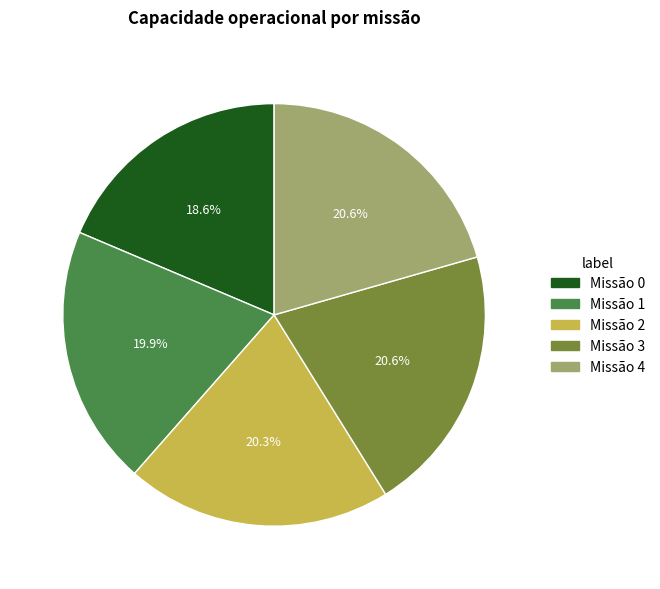

Count the number of slices in the pie.

5